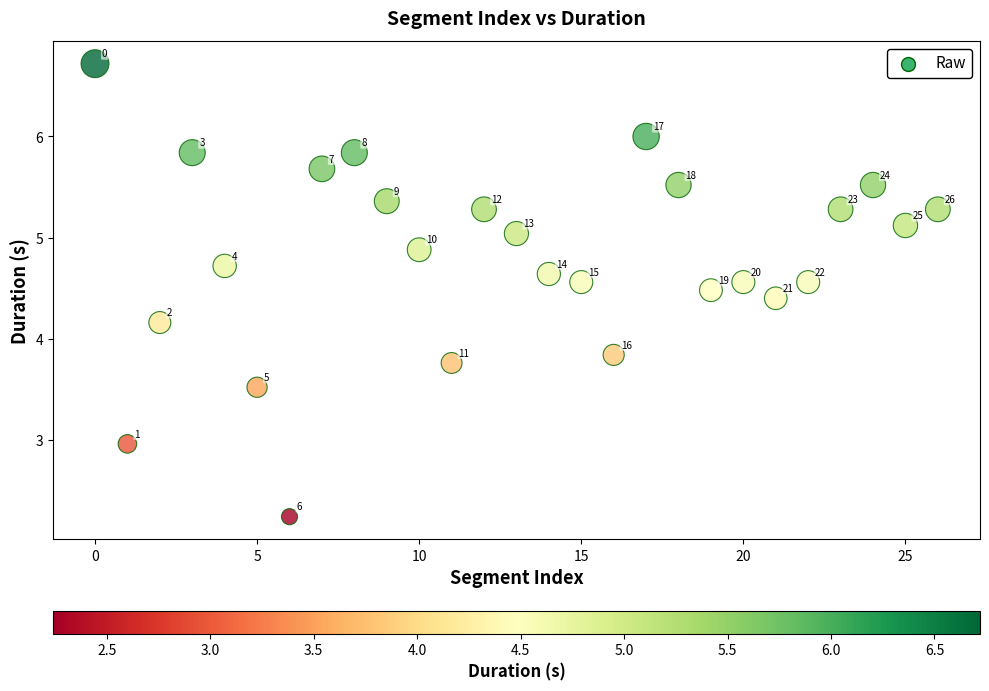

What is the range of Y values (max minus min)?

4.5